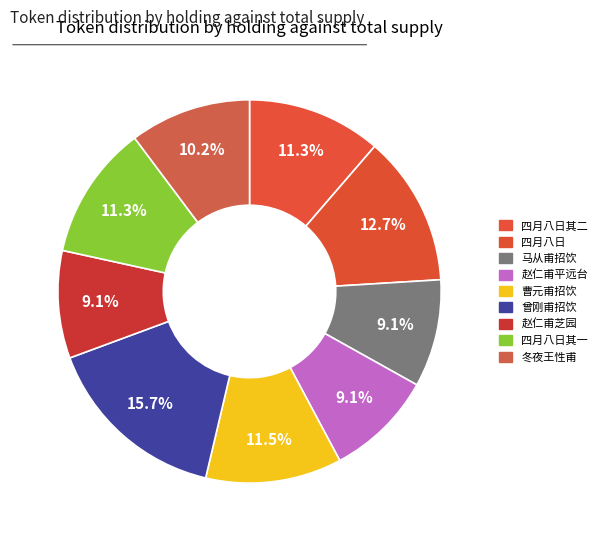

How many segments does this pie chart have?

9